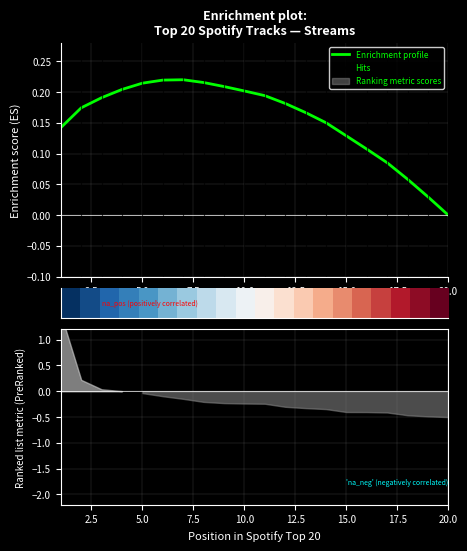

What is the difference between the maximum and second lowest values in the Enrichment profile series?

0.2